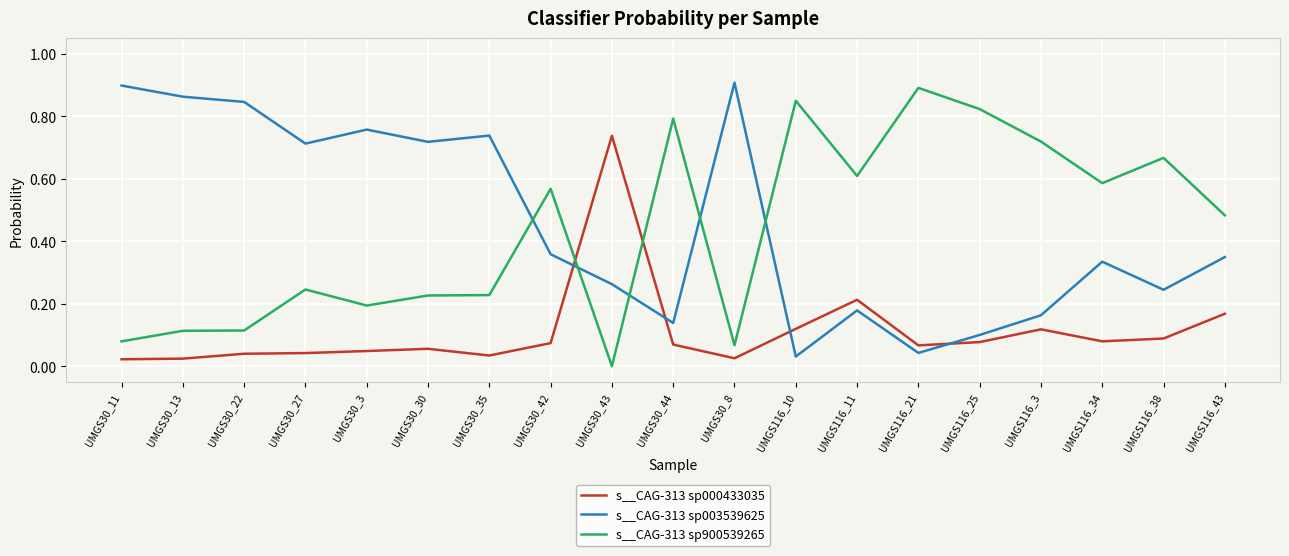

The s__CAG-313 sp900539265 series shows 0.1 at UMGS30_11. True or false?

True